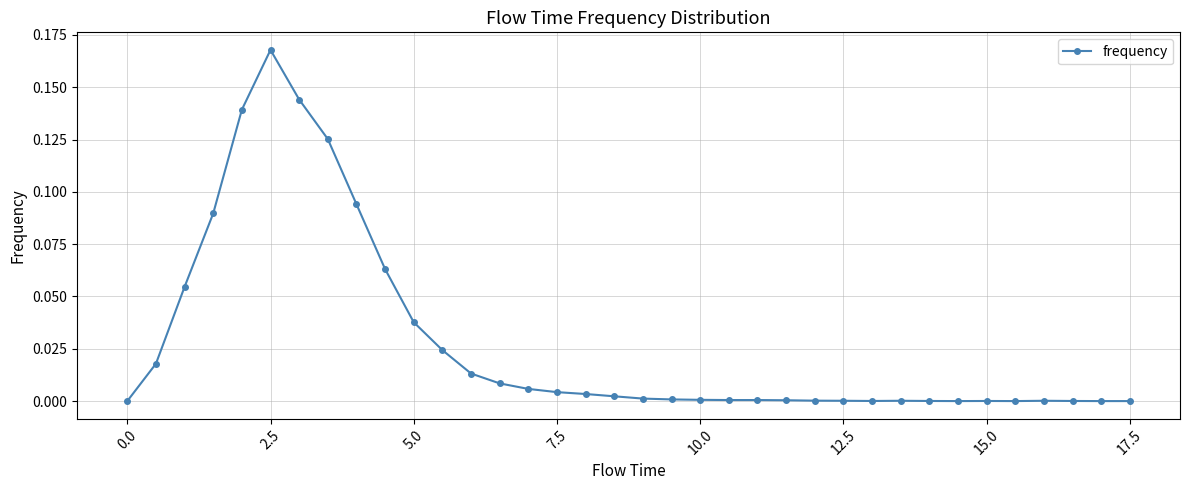

True or false: there are more than 1 points higher than both neighbors.

True